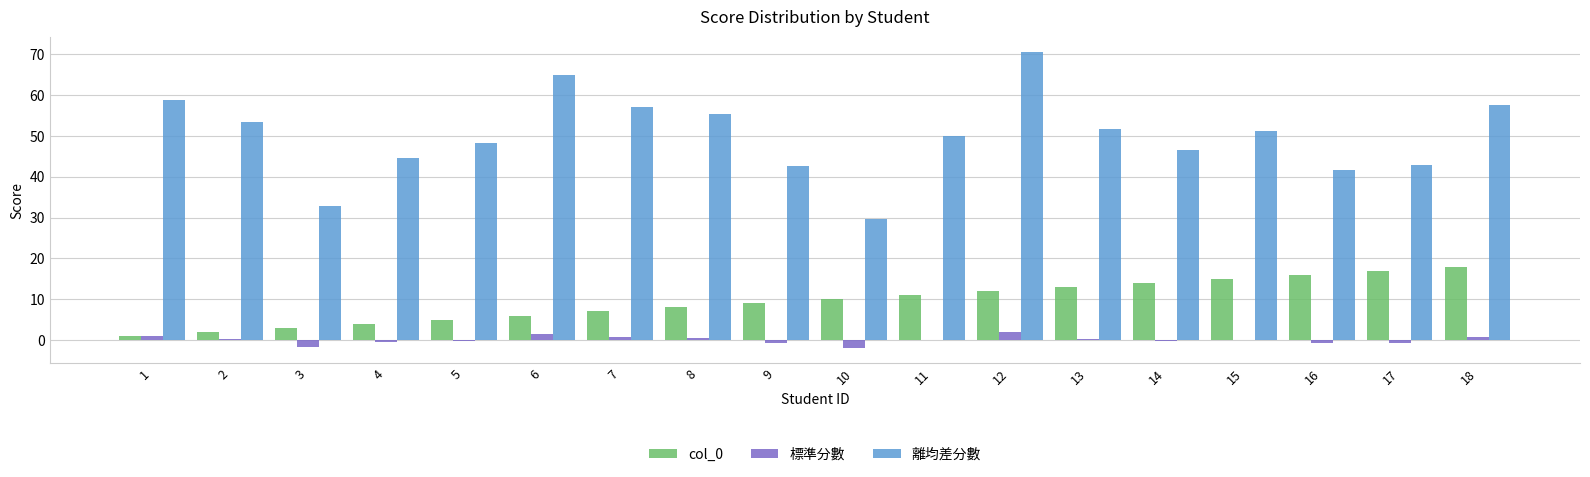

Which series has the largest total across all categories?

離均差分數